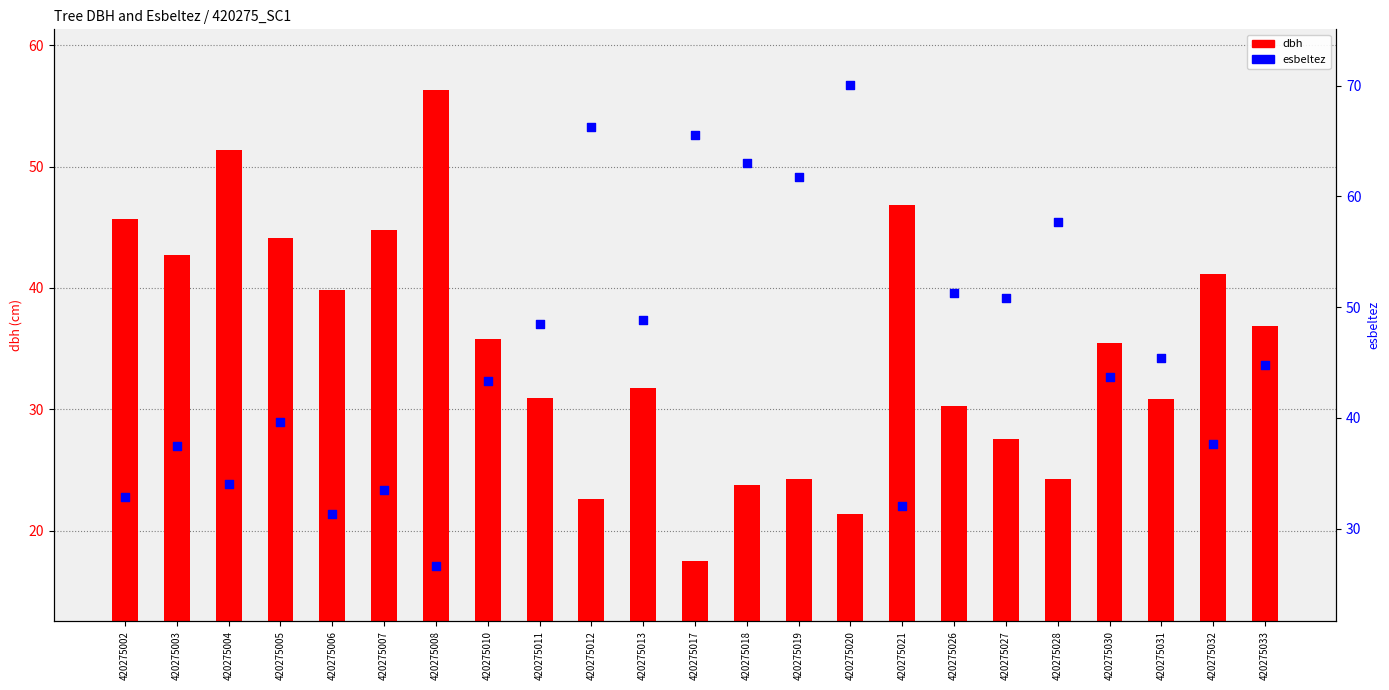

Is the value of dbh at 420275026 greater than the value of esbeltez at 420275032?

No